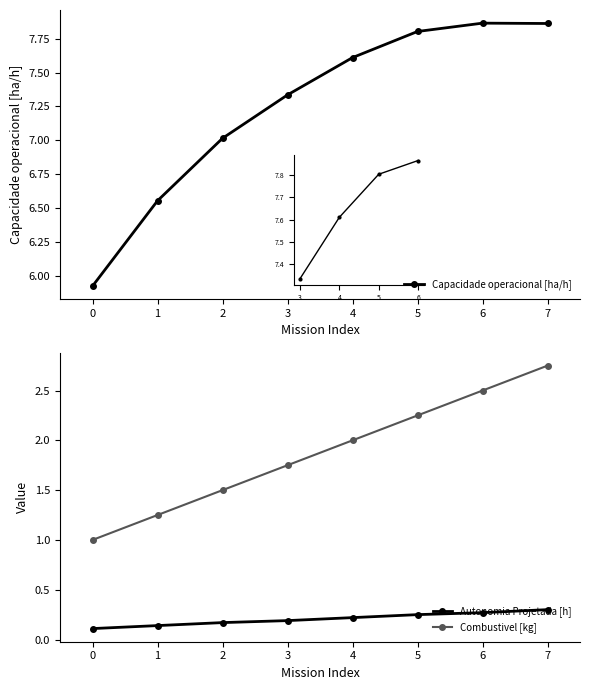

The Autonomia Projetada [h] series shows 0.2 at 3. True or false?

True